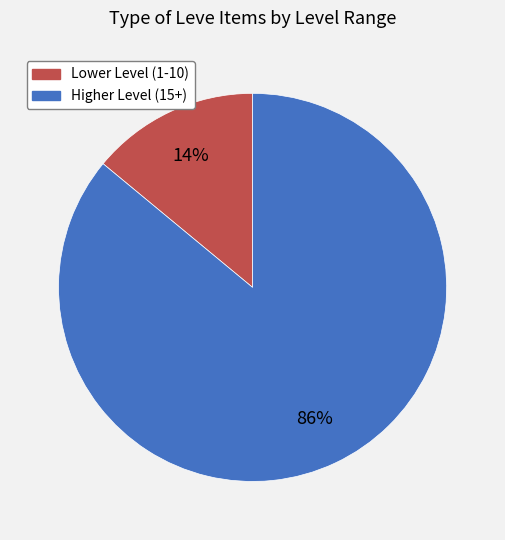

To the nearest percent, what is the difference between the largest and smallest slice percentages?

72%